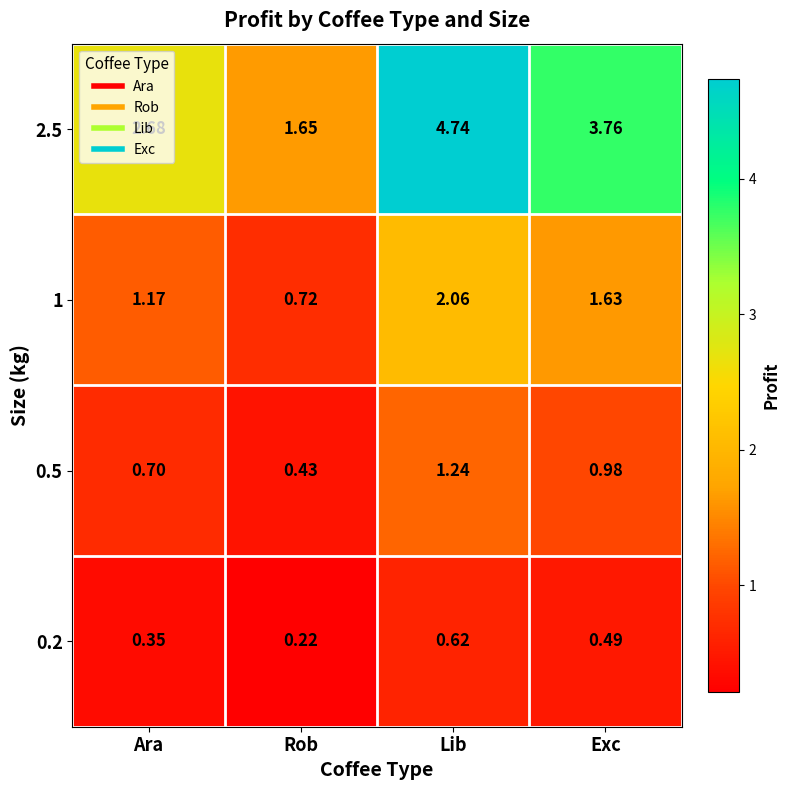

Which series changed the most between Ara and Lib?

2.5